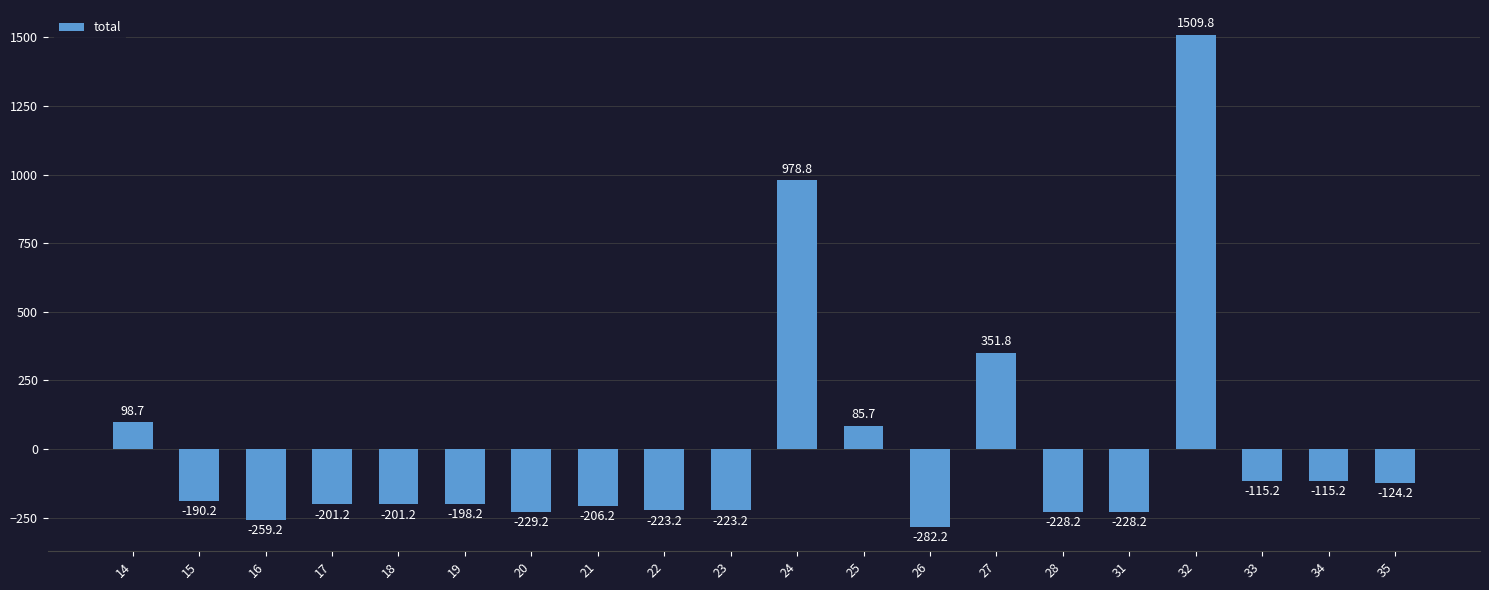

What is the value of the 19th bar from the left?

-115.2